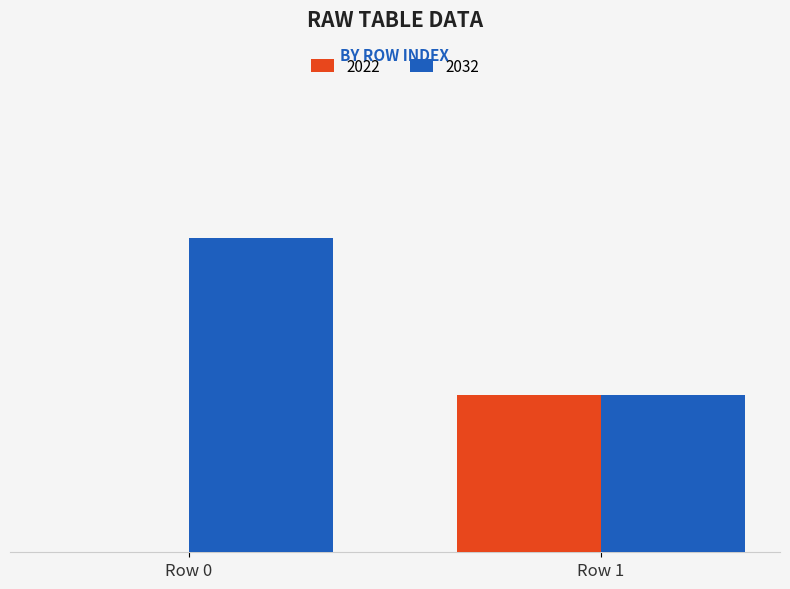

Does the chart contain stacked bars?

No